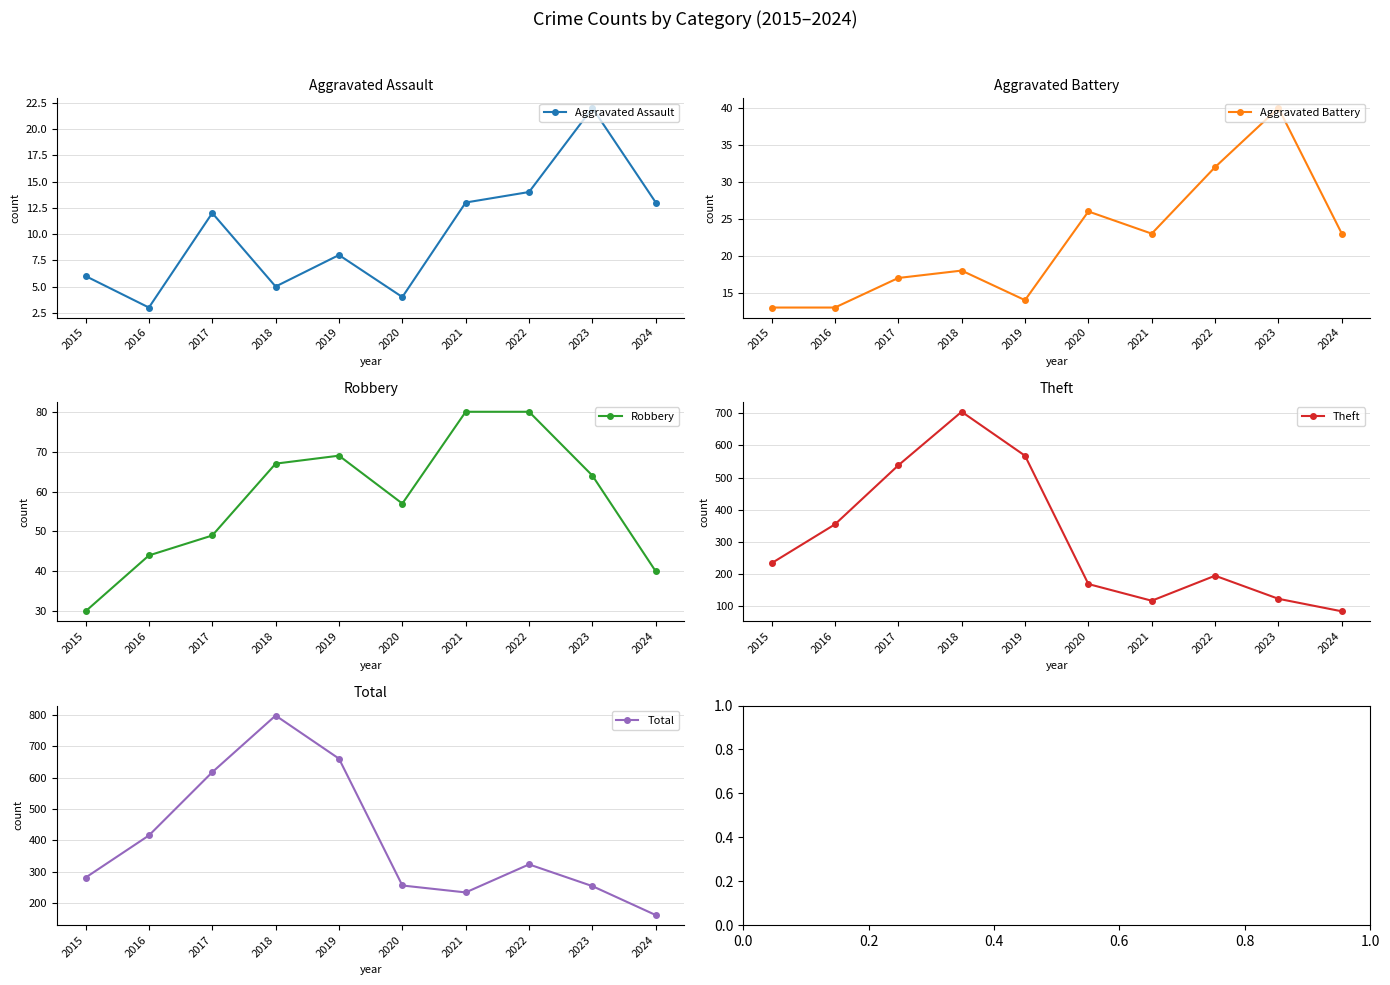

True or false: Total and Aggravated Assault intersect in this chart.

False